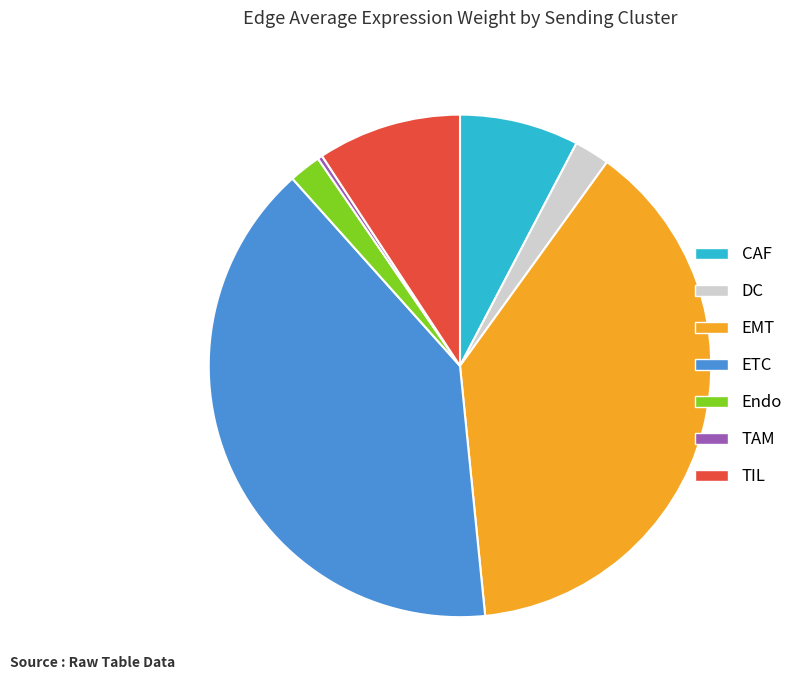

Is the sum of DC and TAM greater than half?

No